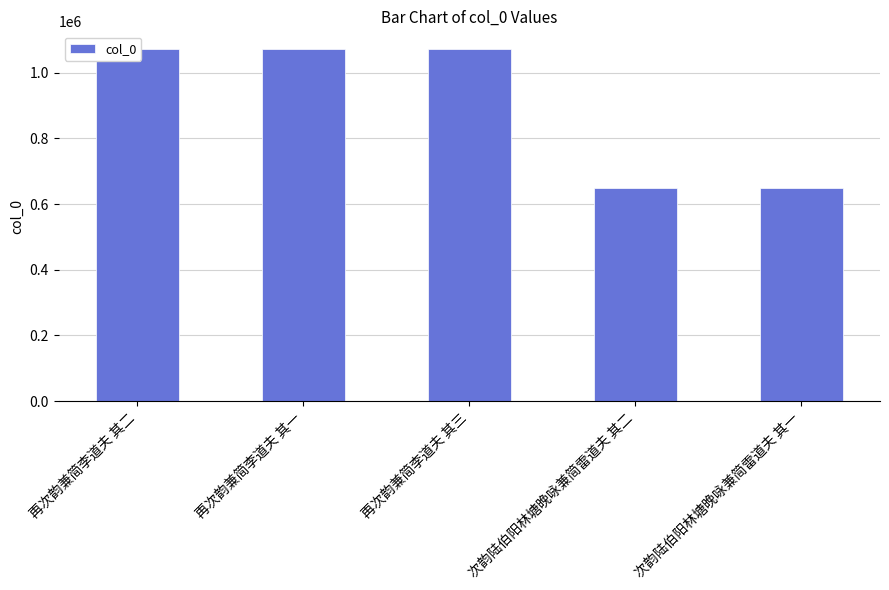

What is the average value?

902389